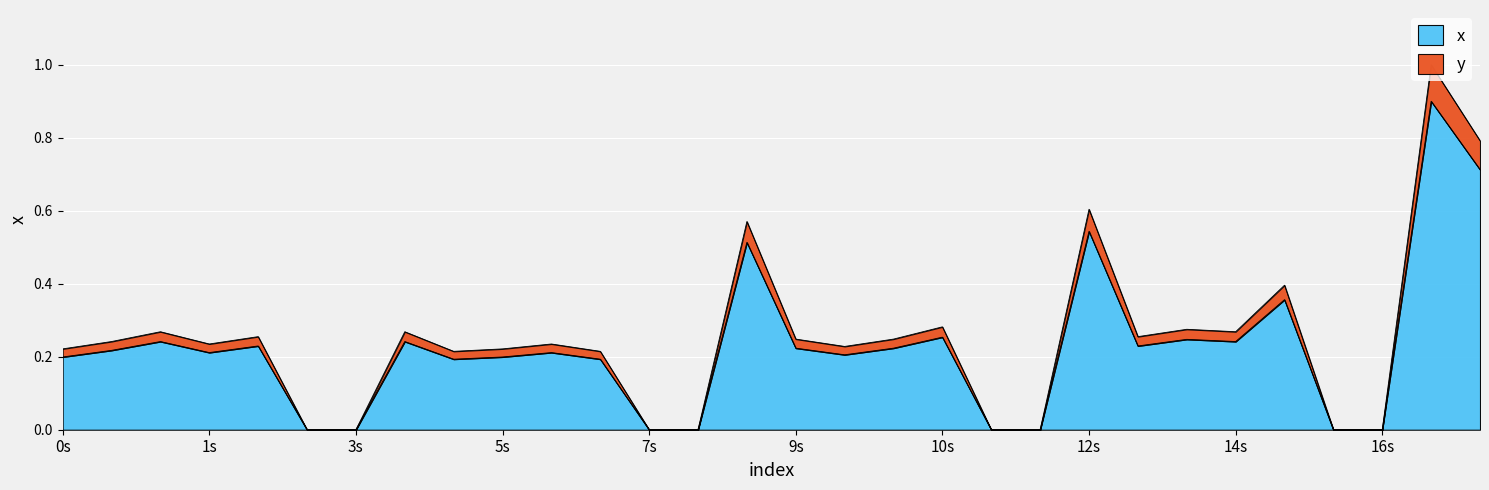

What is the maximum value for x?

0.9